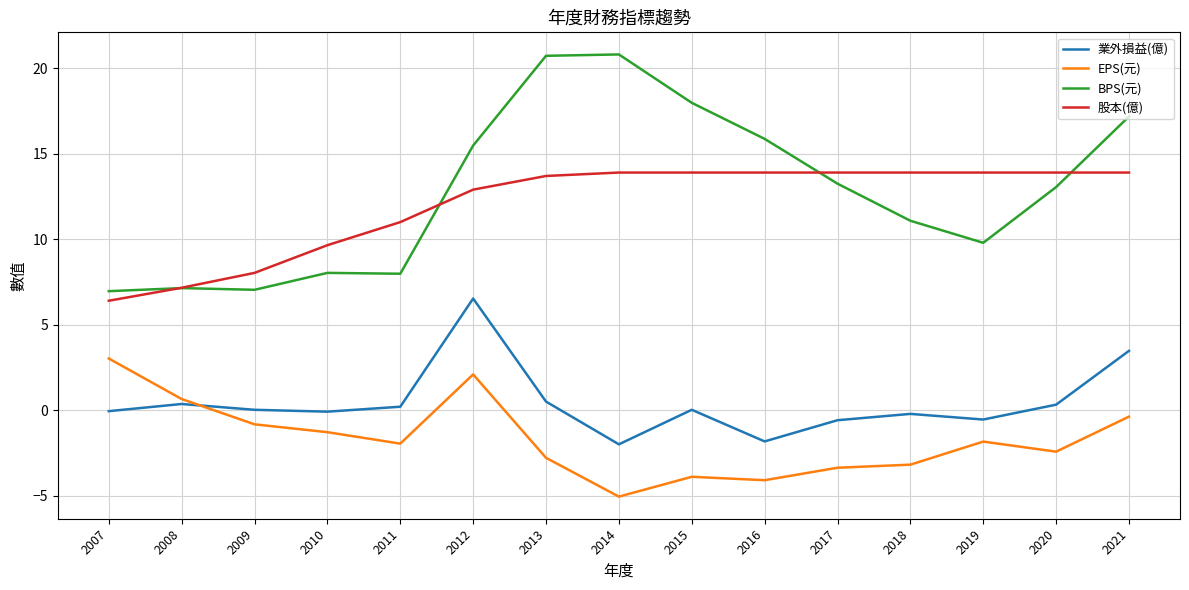

Is this an area chart (filled region under the line)?

No